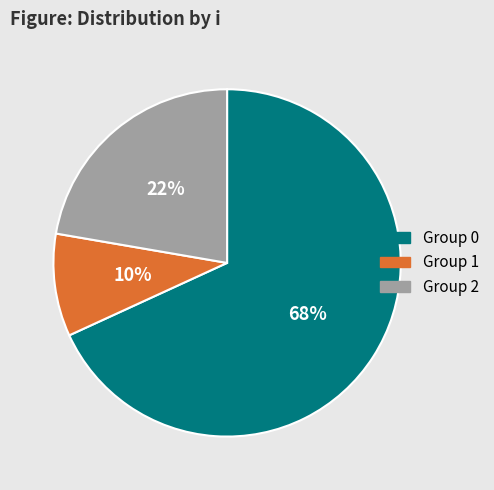

To the nearest percent, what is the average slice percentage?

33%